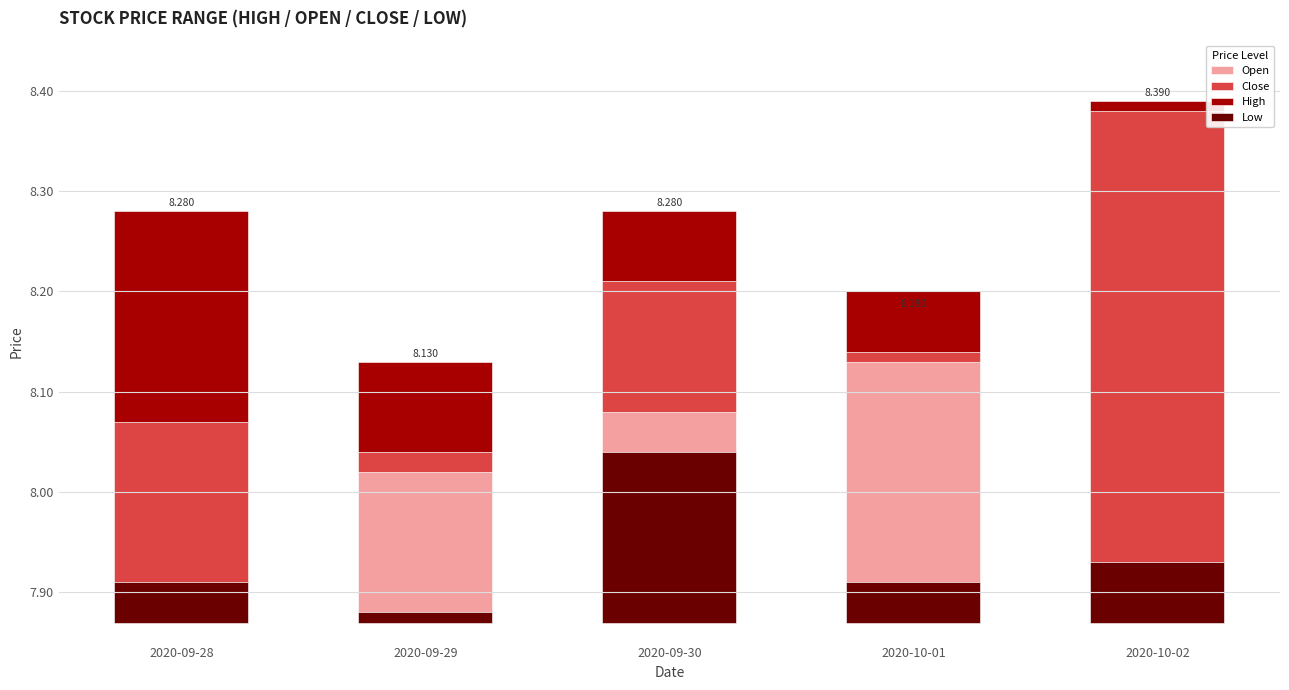

At which label is Low closest to 0?

2020-09-29